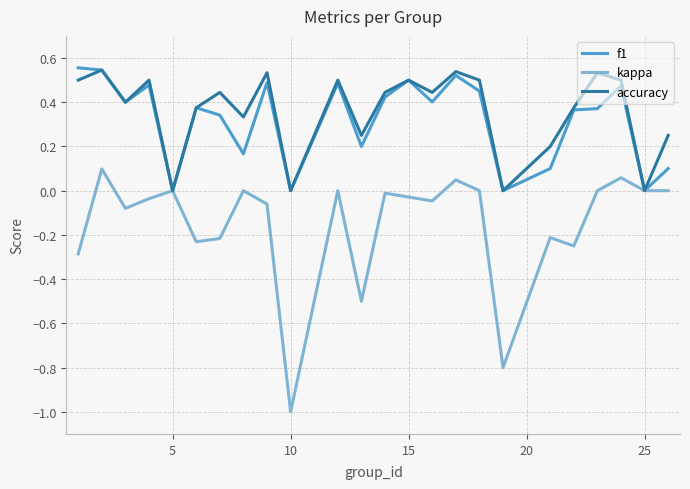

How many lines are shown in the chart?

3